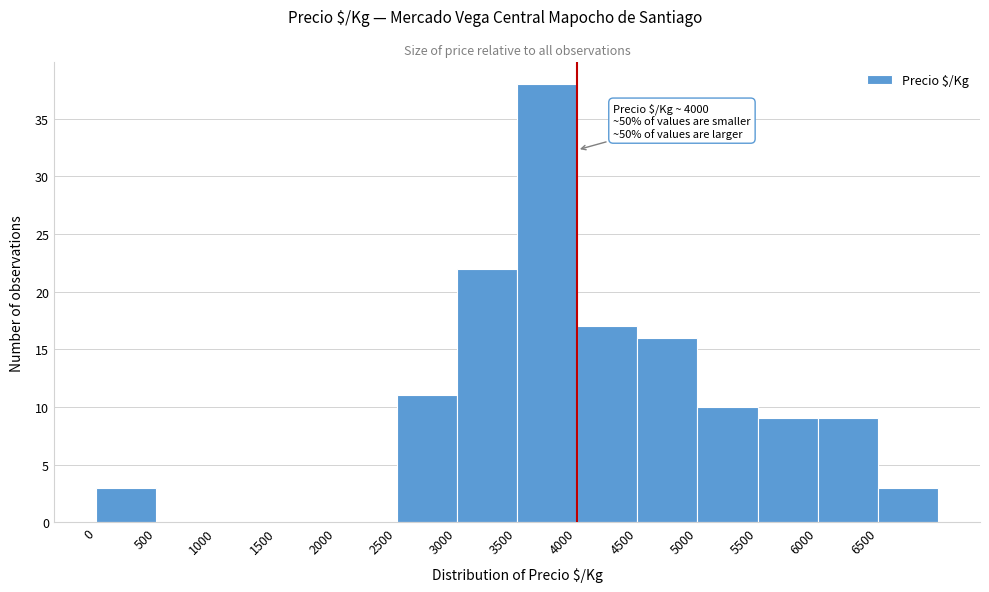

Over which range of the x-axis is the bar tallest?

3500 to 4000